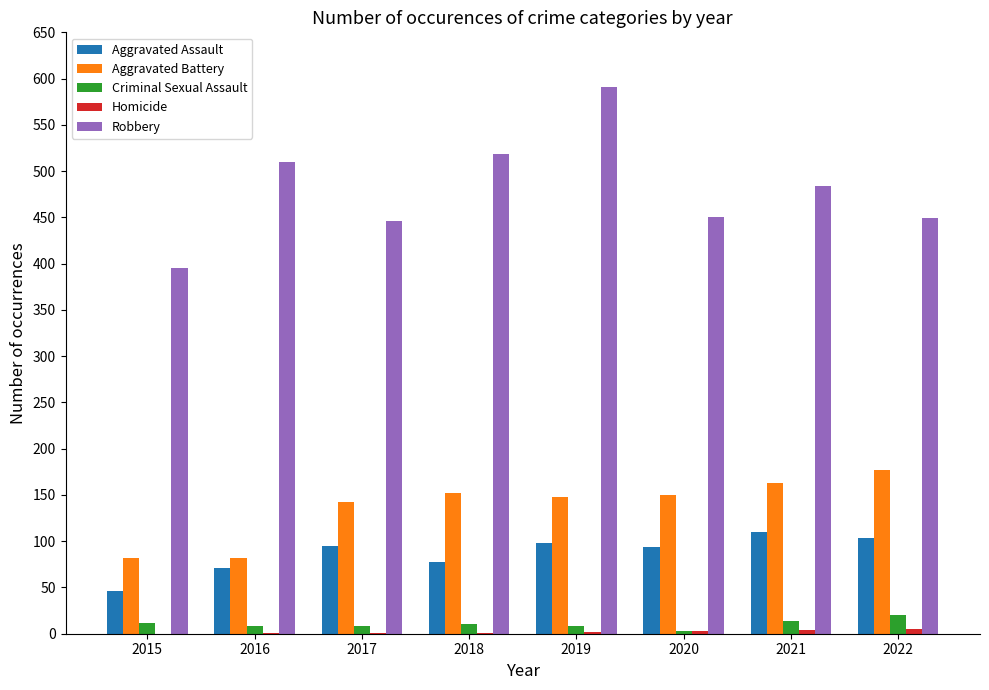

True or false: Aggravated Battery has a value of 28 at 2016.

False